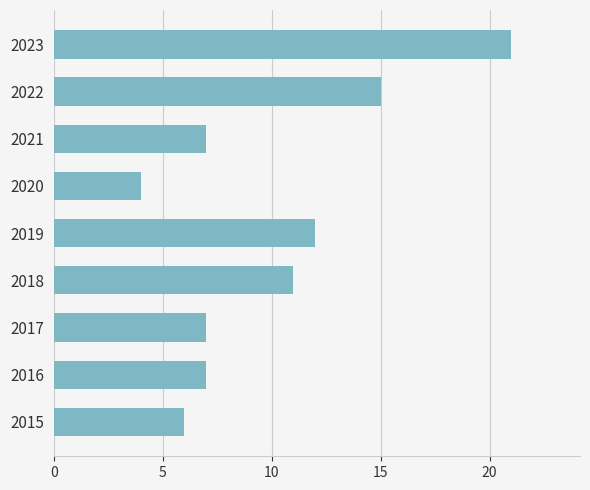

What is the approximate value at 2022?

15